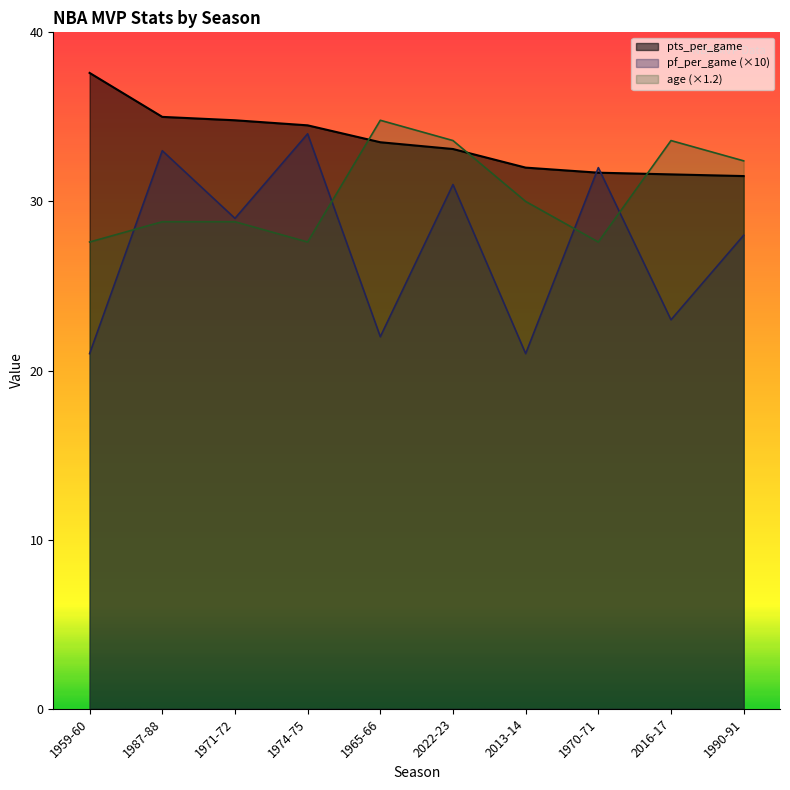

Which series ends up on top after the final intersection of pf_per_game and pts_per_game?

pts_per_game